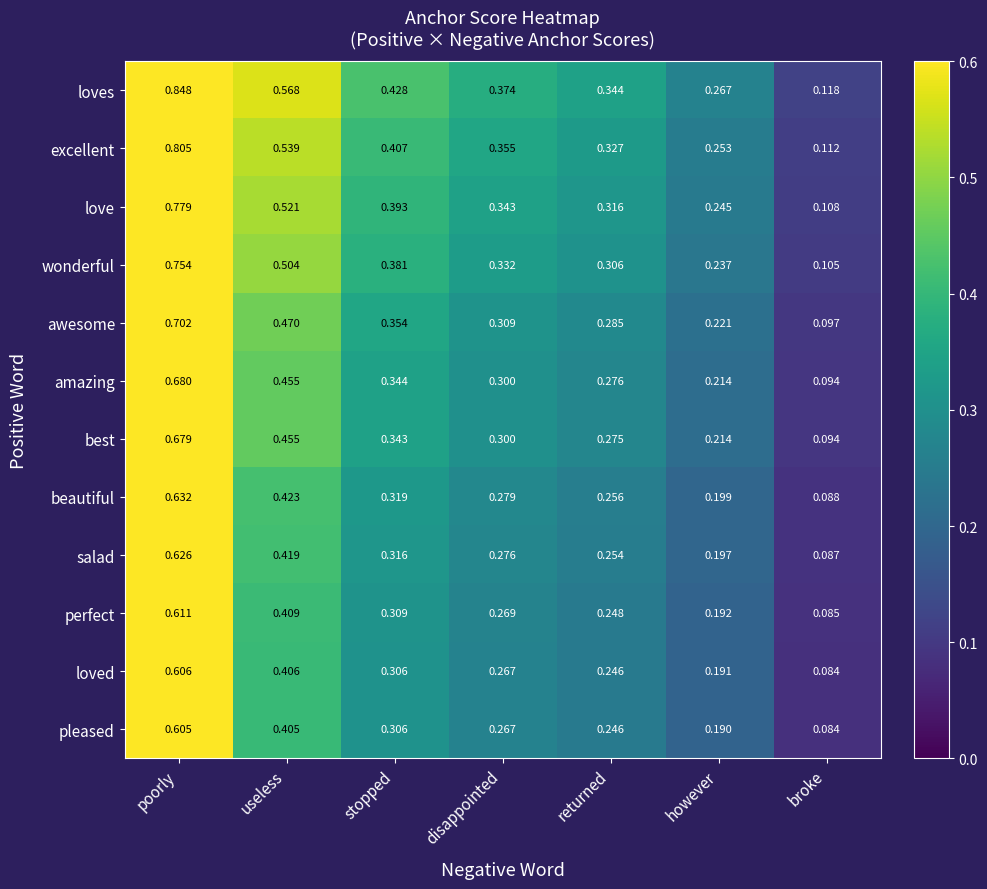

How many categories are shown in the chart?

7